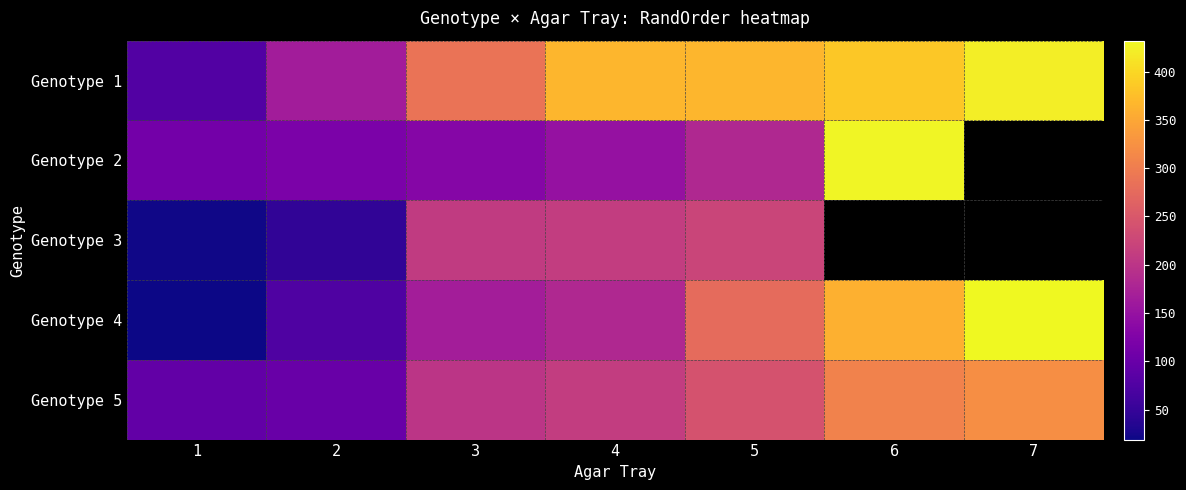

What is the spread (max minus min) of values at 1?

93.0